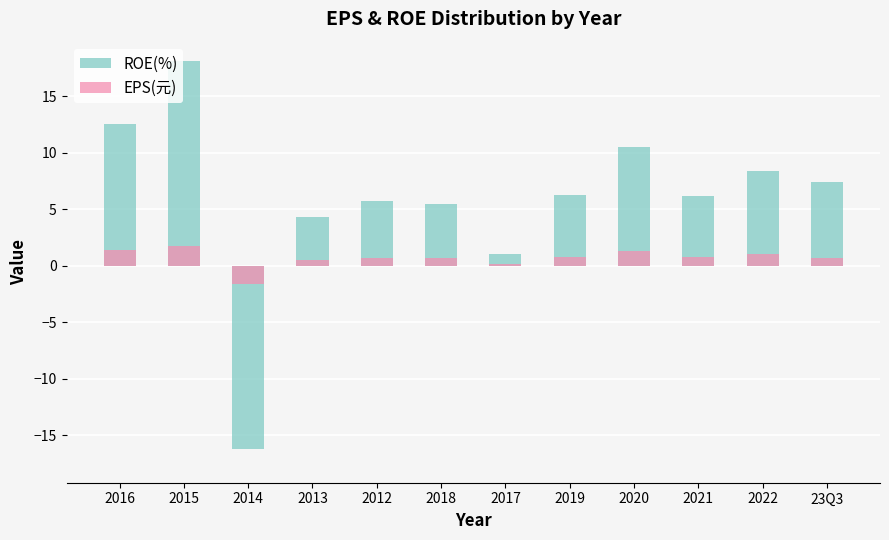

What is the label of the 4th bar from the left?

2013